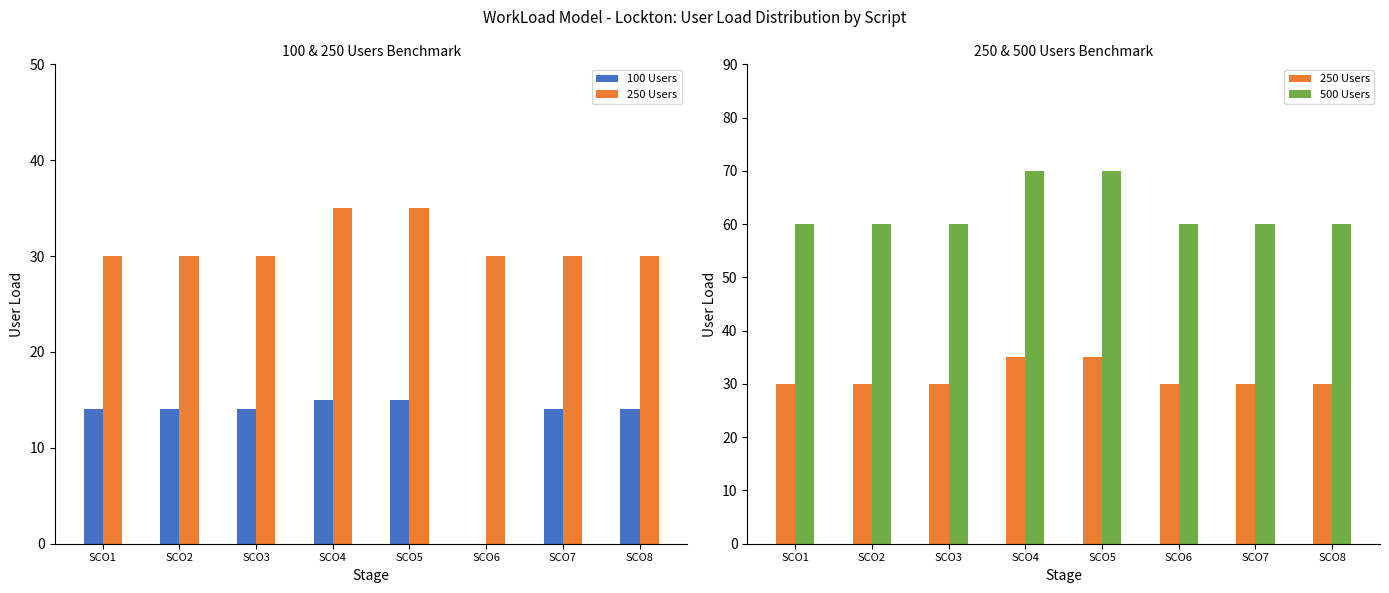

What is the difference between the maximum and minimum values in the 500 Users series?

10